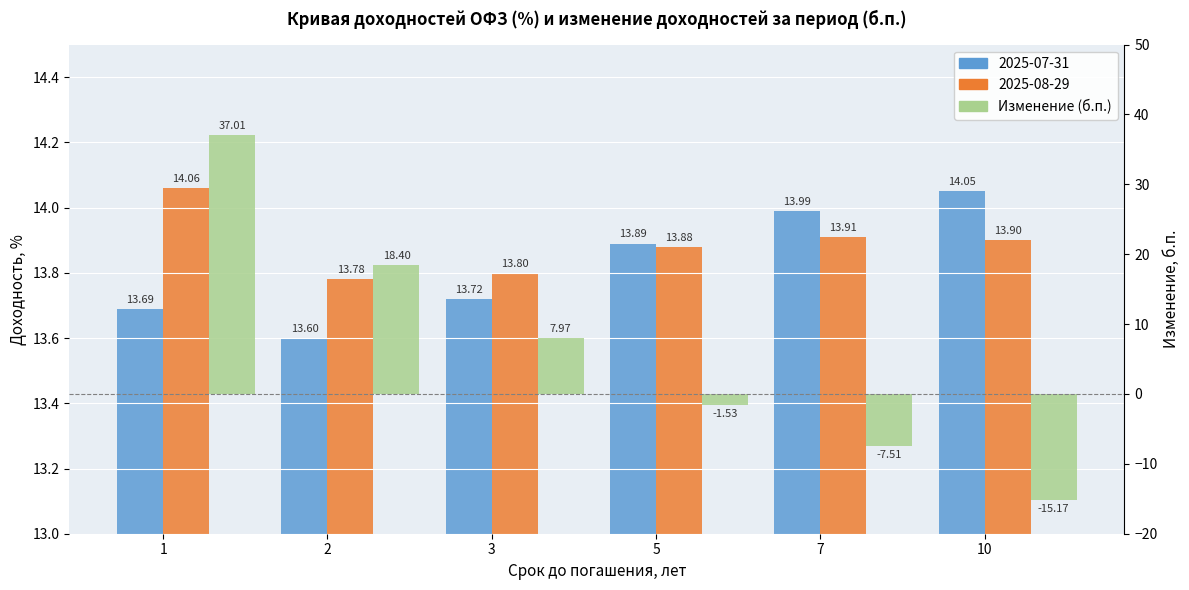

True or false: the data shows -2.3 at 5.

False